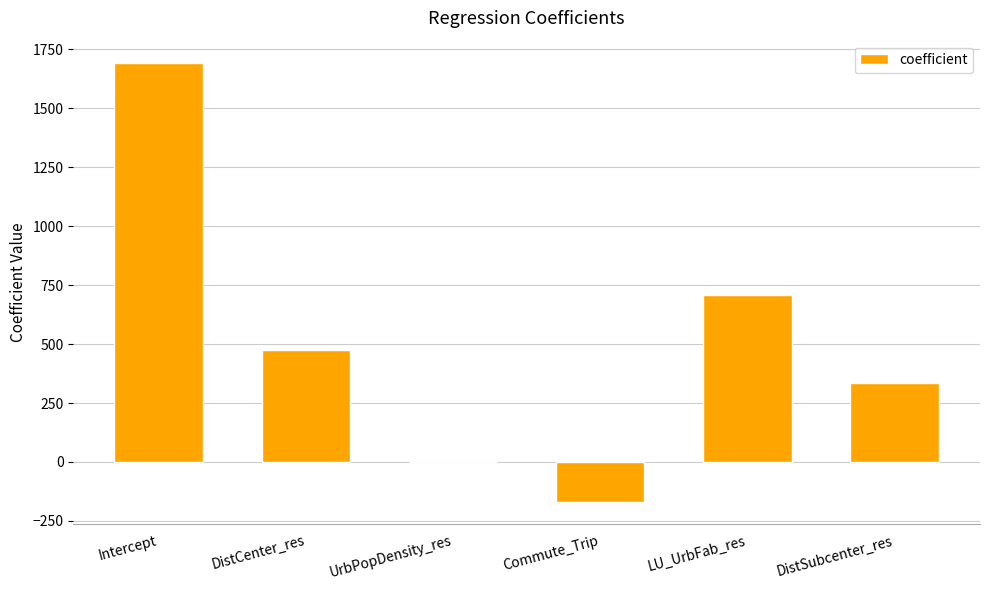

Which has a higher value, DistSubcenter_res or Commute_Trip?

DistSubcenter_res